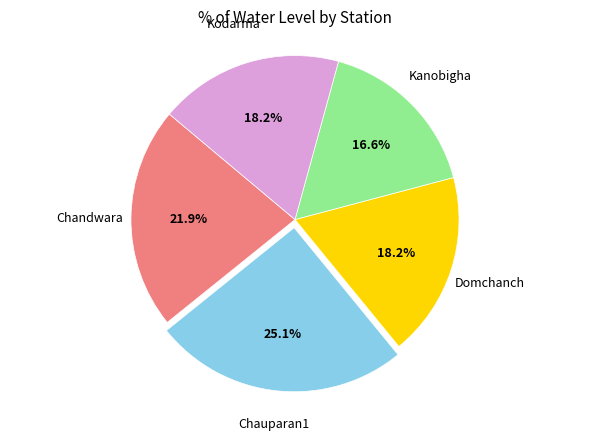

Is there any slice that represents more than half of the pie?

No